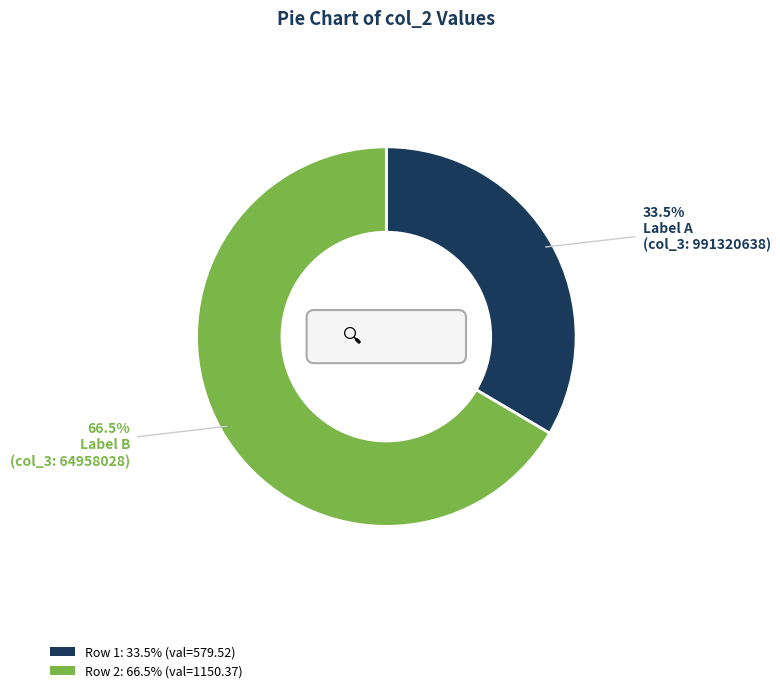

Which slice is the largest?

64958028